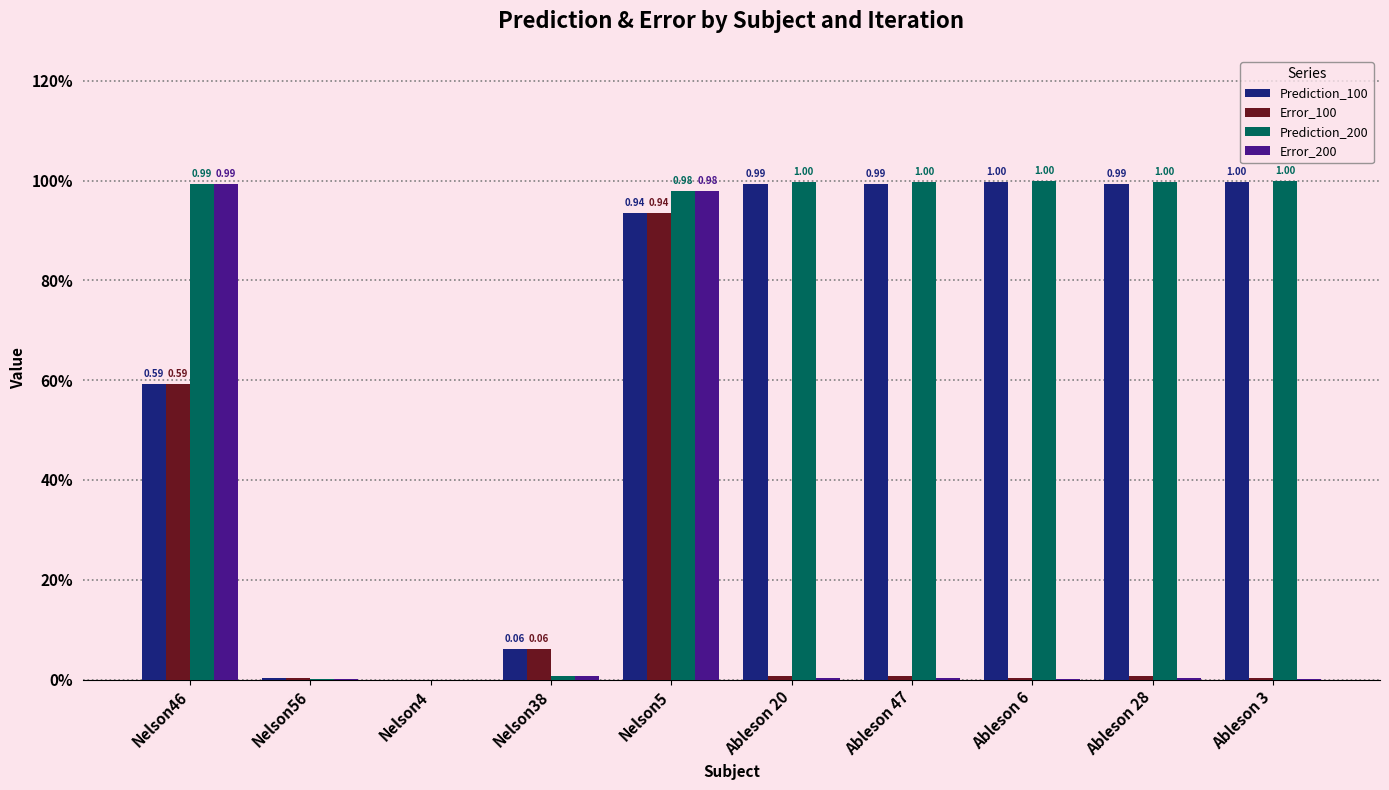

What is the average value of the Prediction_100 series?

0.7